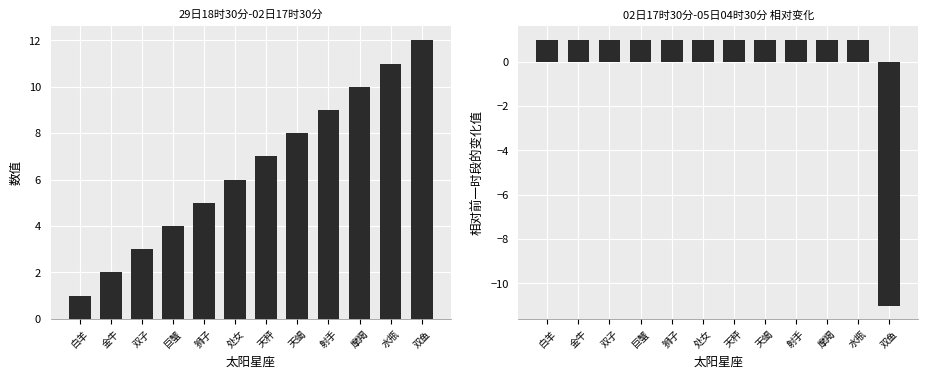

True or false: 29日18时30分-02日17时30分 has a value of 12 at 双鱼.

True